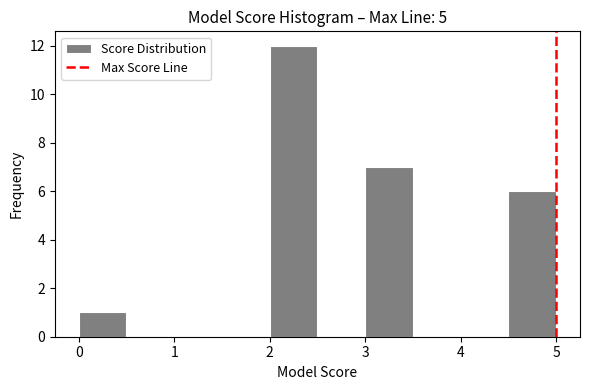

Reading left to right, list every bar in this chart as the range it spans on the x-axis followed by its height. The values are not printed on the chart, so give them approximately, as read against the axis.

0.0 to 0.5: 1
0.5 to 1.0: 0
1.0 to 1.5: 0
1.5 to 2.0: 0
2.0 to 2.5: 12
2.5 to 3.0: 0
3.0 to 3.5: 7
3.5 to 4.0: 0
4.0 to 4.5: 0
4.5 to 5.0: 6